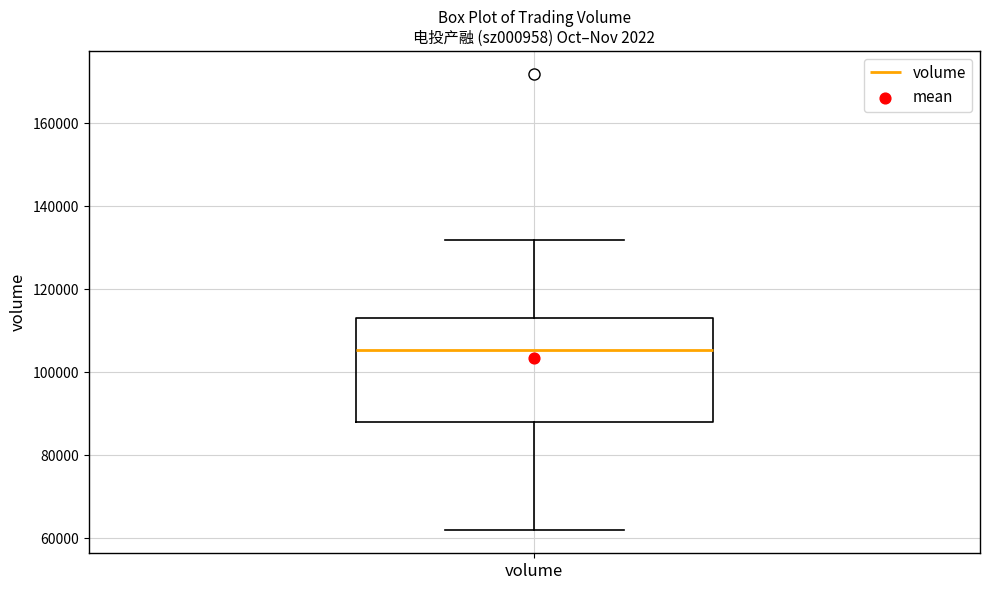

Transcribe this box plot: give where the median line is, the range the box spans, and where the two whiskers end, as read against the y-axis. The values are not printed on the chart, so give them approximately, as read against the axis.

median 106000, box 88000 to 112000, whiskers 62000 to 132000